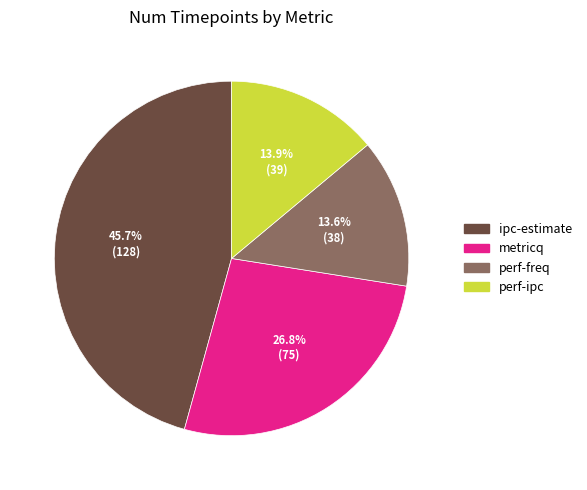

Does any single category account for the majority?

No